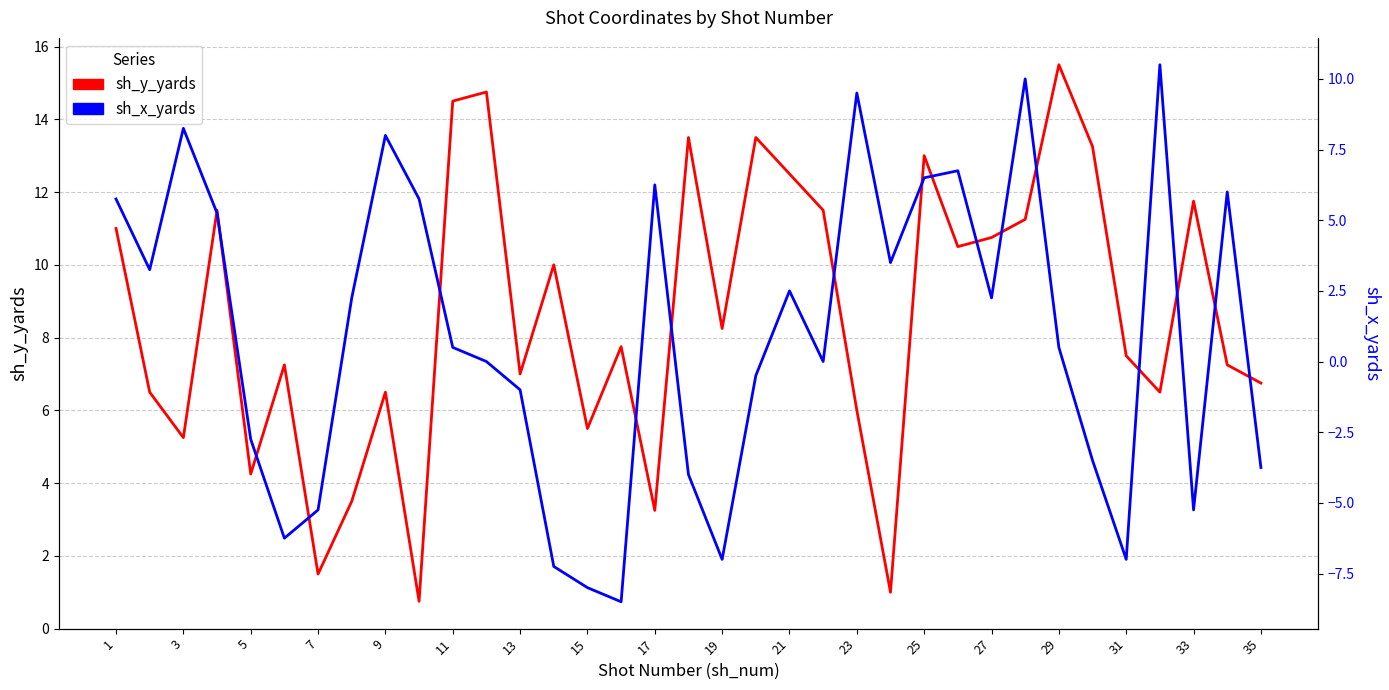

The value of sh_y_yards at 31 is 4.6. True or false?

False